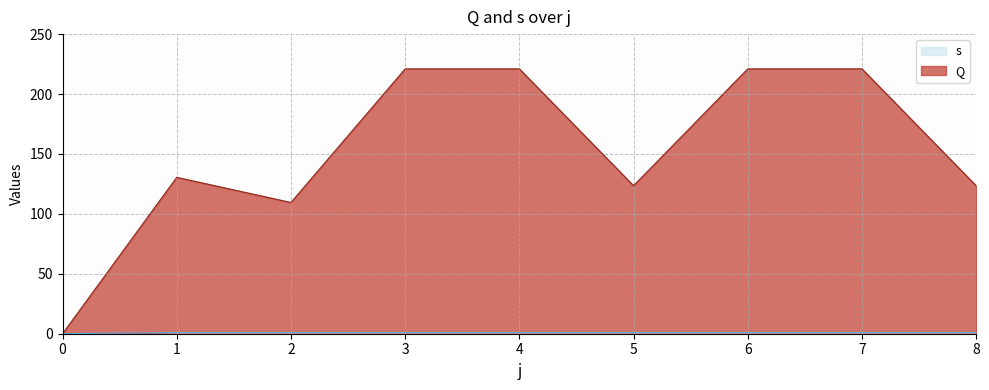

What is the value of the s point at the 5th from the left?

1.0